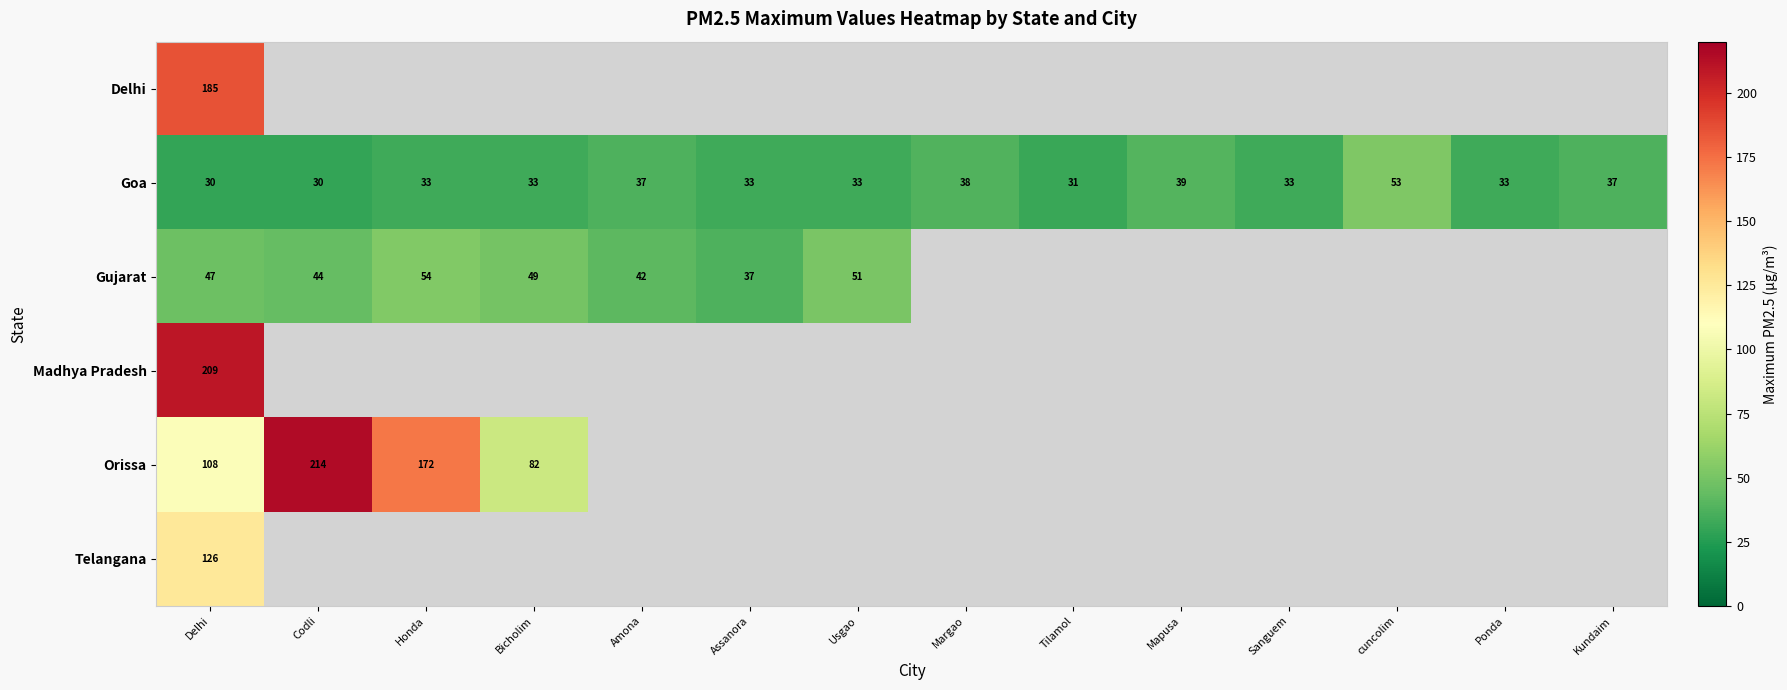

True or false: Orissa has a value of 131.9 at Bicholim.

False